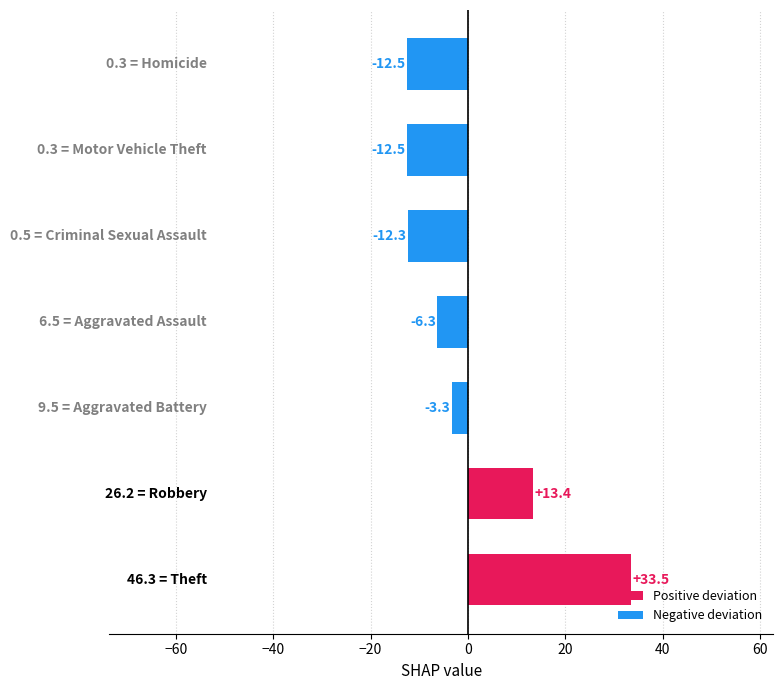

What is the maximum value shown in the chart?

33.5